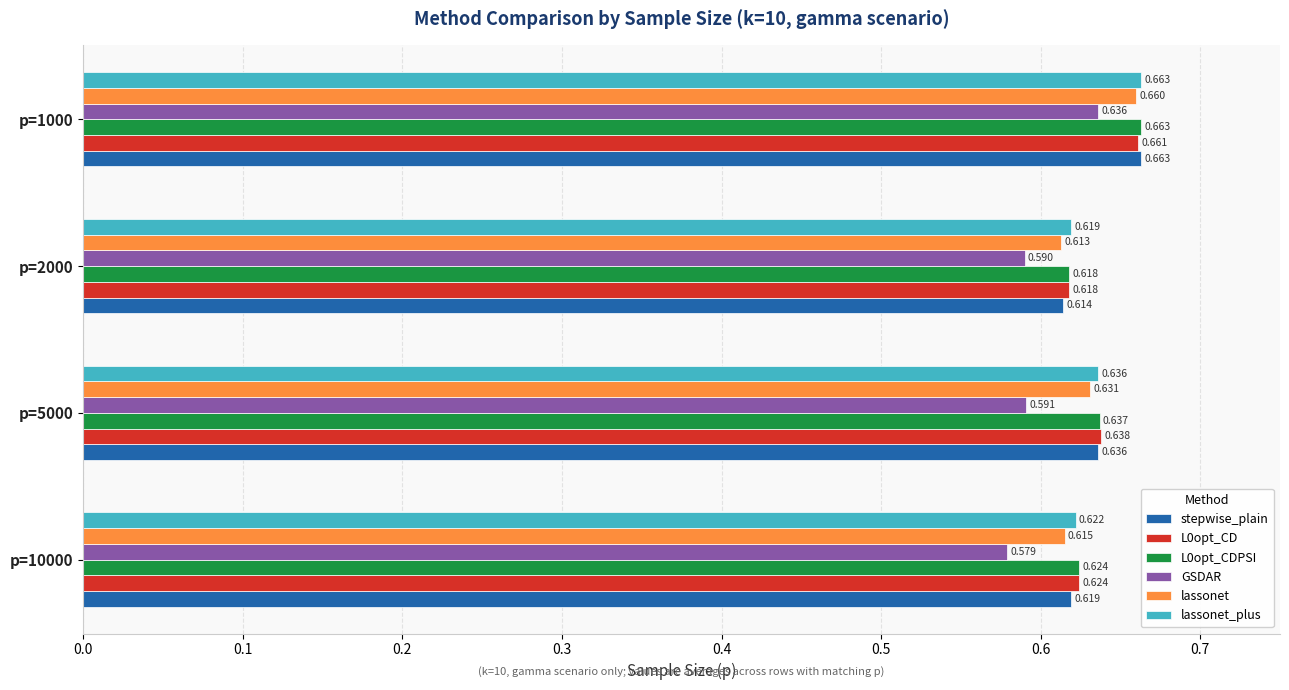

Is the value of stepwise_plain at p=2000 greater than the value of GSDAR at p=10000?

Yes